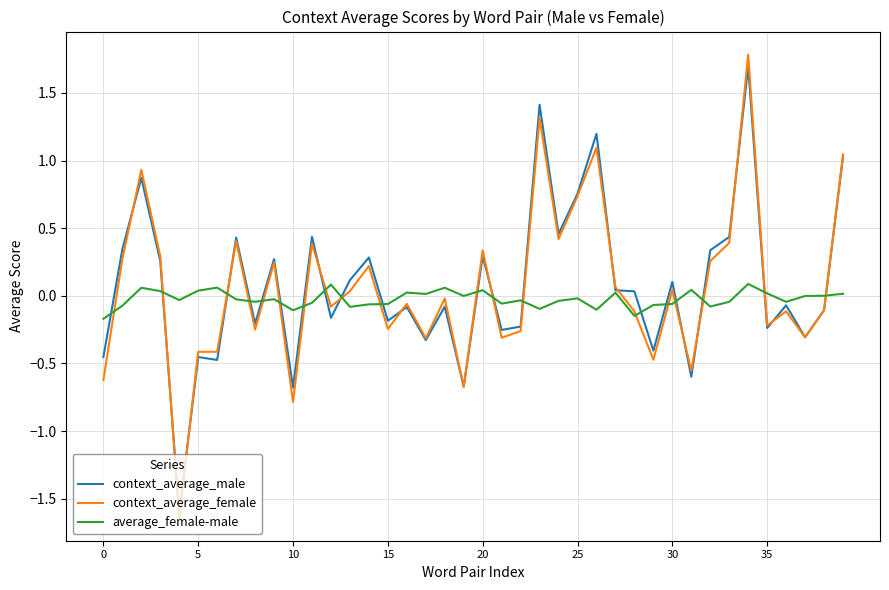

Which series has the largest range (max minus min)?

context_average_female